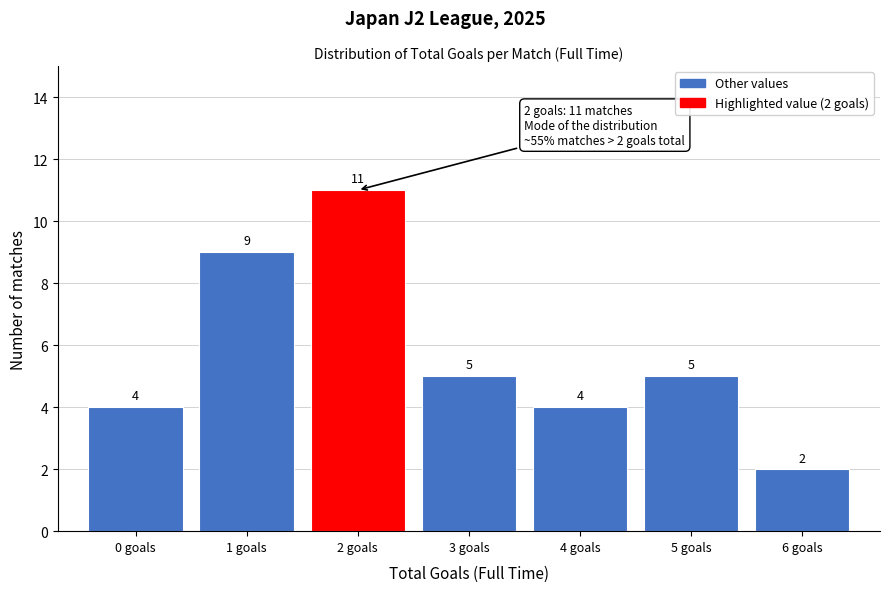

Which range on the x-axis has the tallest bar?

1.5 to 2.5